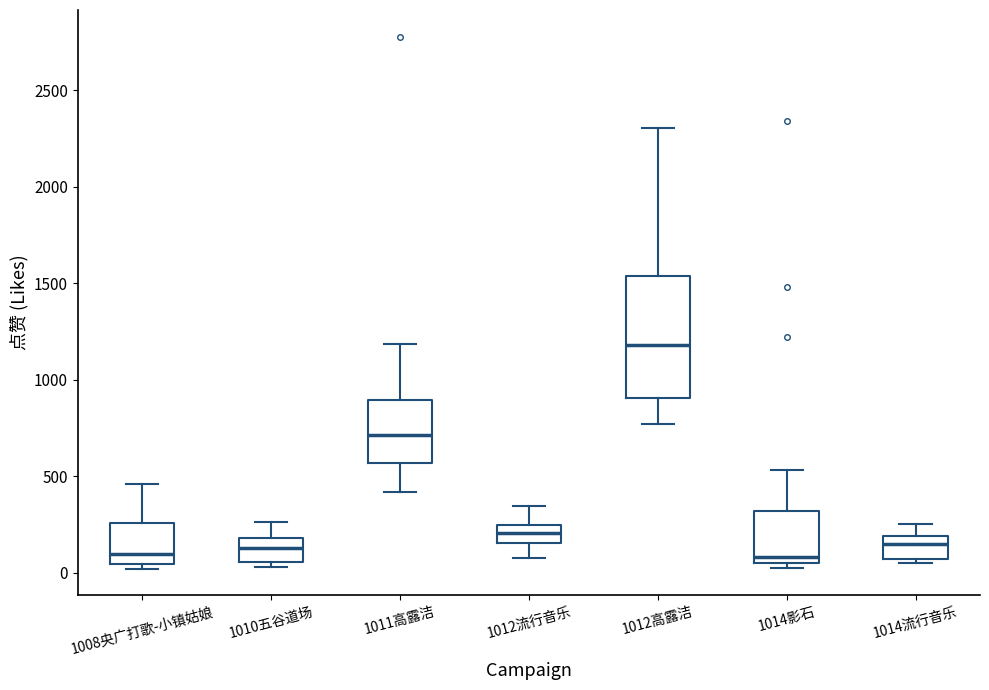

Reading left to right, read every box against the y-axis: the position of its median line, the range the box covers, and the ends of its whiskers. The values are not printed on the chart, so give them approximately, as read against the axis.

1008央广打歌-小镇姑娘: median 100, box 50 to 250, whiskers 0 to 450
1010五谷道场: median 150, box 50 to 200, whiskers 50 (just below the box's lower edge) to 250
1011高露洁: median 700, box 550 to 900, whiskers 400 to 1200
1012流行音乐: median 200, box 150 to 250, whiskers 100 to 350
1012高露洁: median 1200, box 900 to 1550, whiskers 750 to 2300
1014影石: median 100, box 50 to 300, whiskers 0 to 550
1014流行音乐: median 150, box 50 to 200, whiskers 50 (just below the box's lower edge) to 250